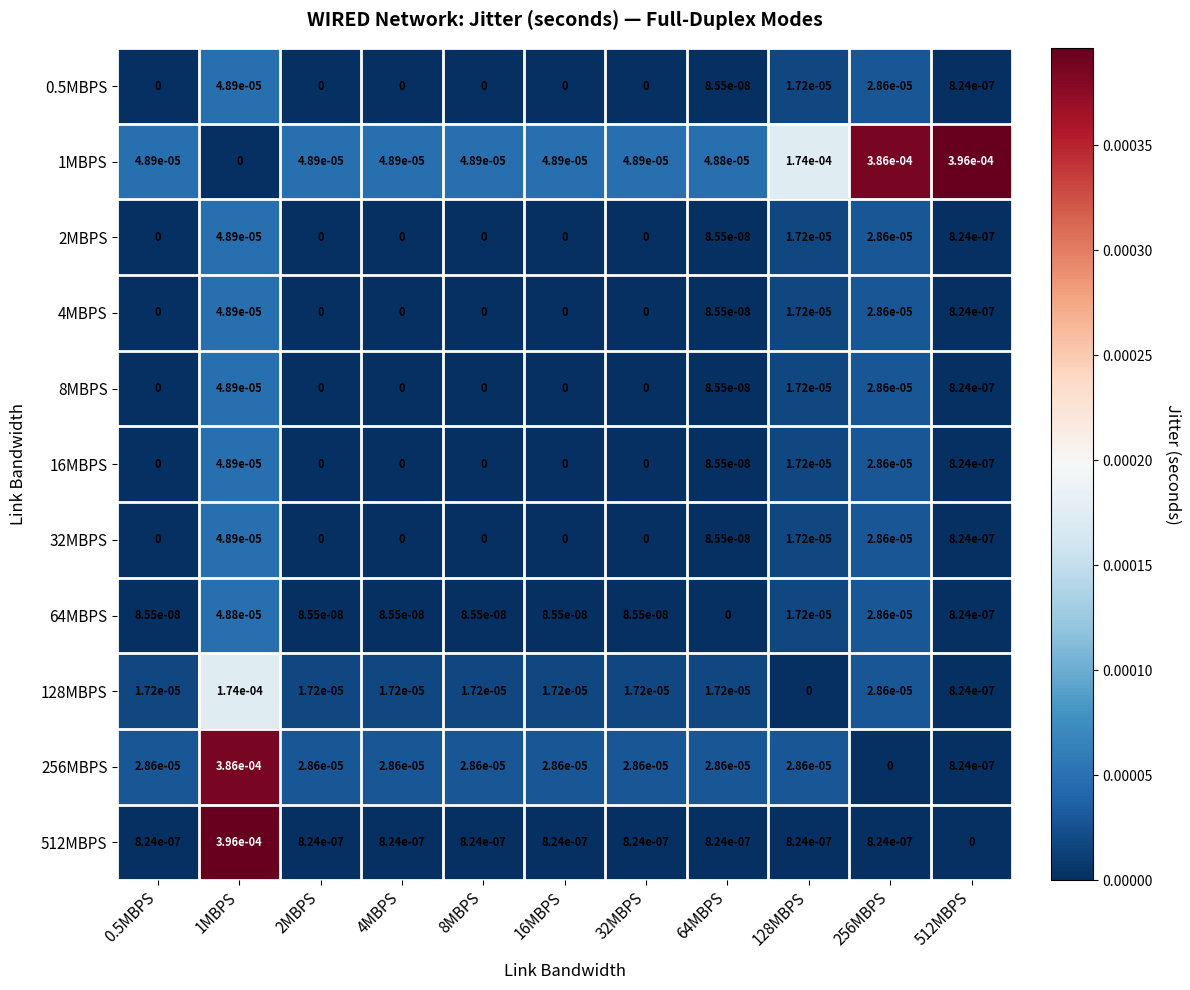

Is the value of 32MBPS at 128MBPS greater than the value of 64MBPS at 16MBPS?

Yes